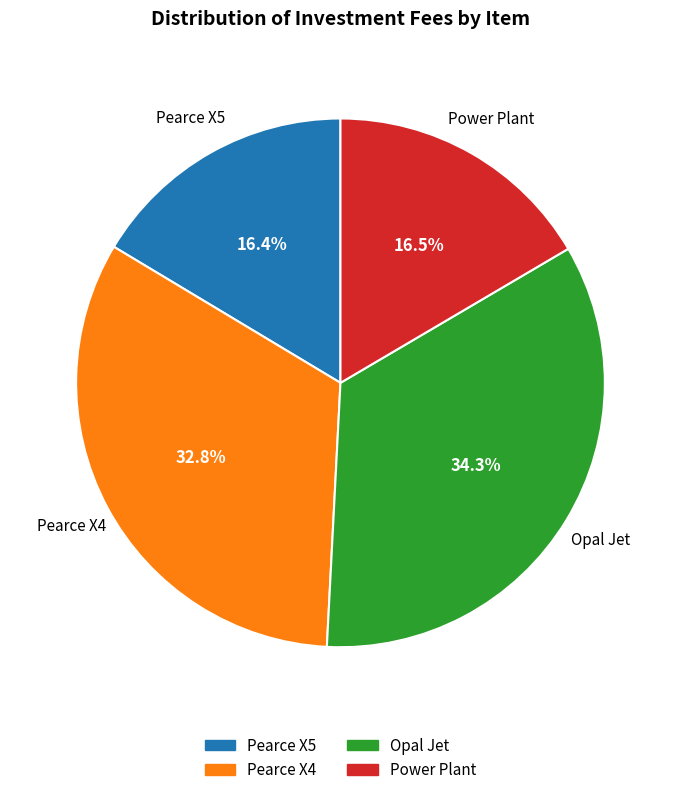

Which category has the biggest portion of the pie?

Opal Jet